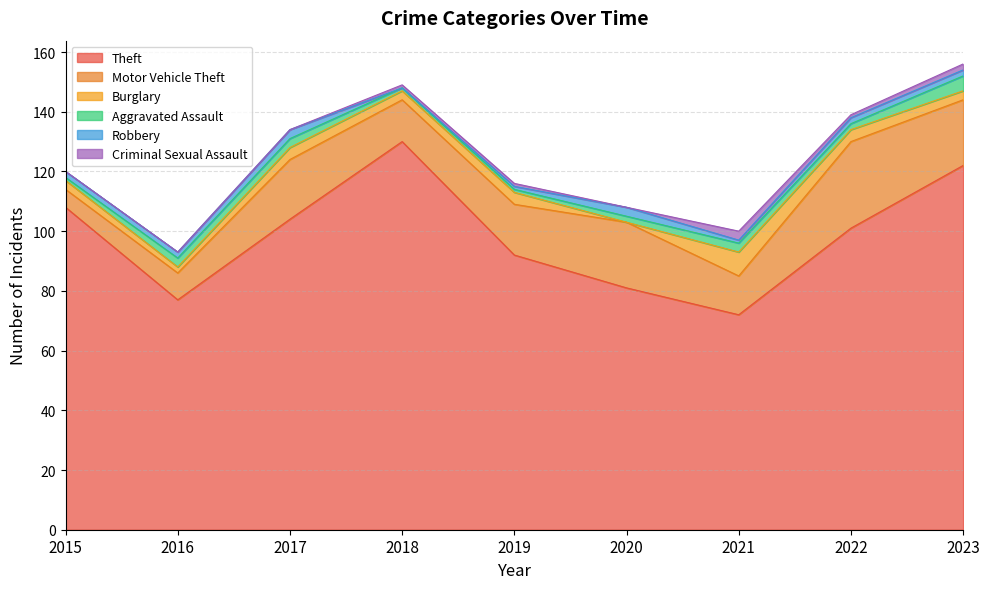

Reading right to left, extract all data points from this chart.

Theft: 122	101	72	81	92	130	104	77	108
Motor Vehicle Theft: 22	29	13	22	17	14	20	9	6
Burglary: 3	4	8	0	4	3	4	2	3
Aggravated Assault: 5	2	3	2	1	1	3	3	1
Robbery: 2	2	1	3	1	0	3	2	2
Criminal Sexual Assault: 2	1	3	0	1	1	0	0	0